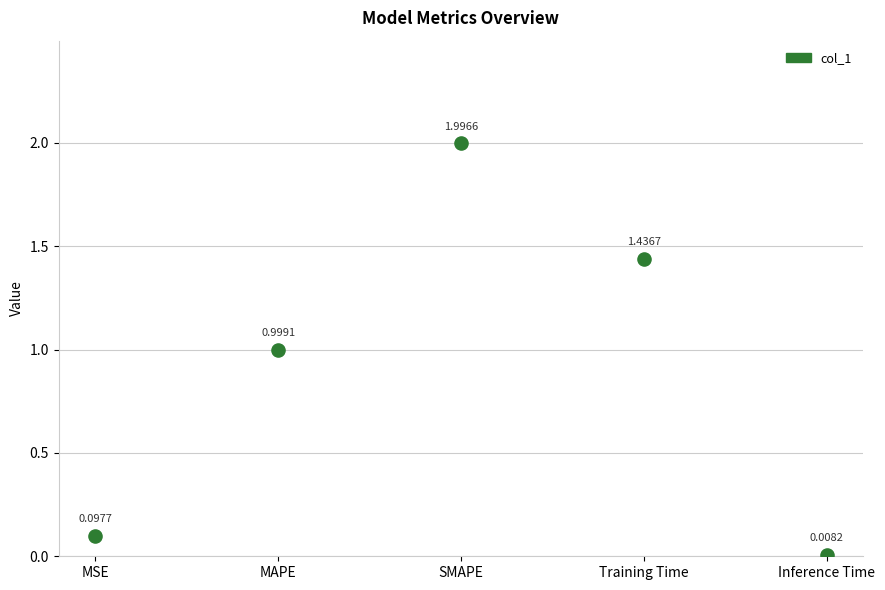

What is the average Y value?

0.9